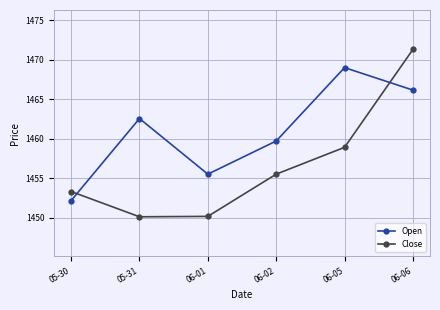

List the series in order of their peak value, highest first.

Close, Open